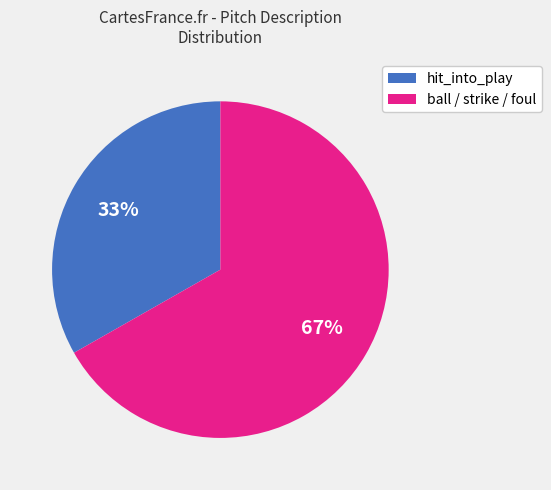

To the nearest percent, what is the difference between the largest and smallest slice percentages?

34%